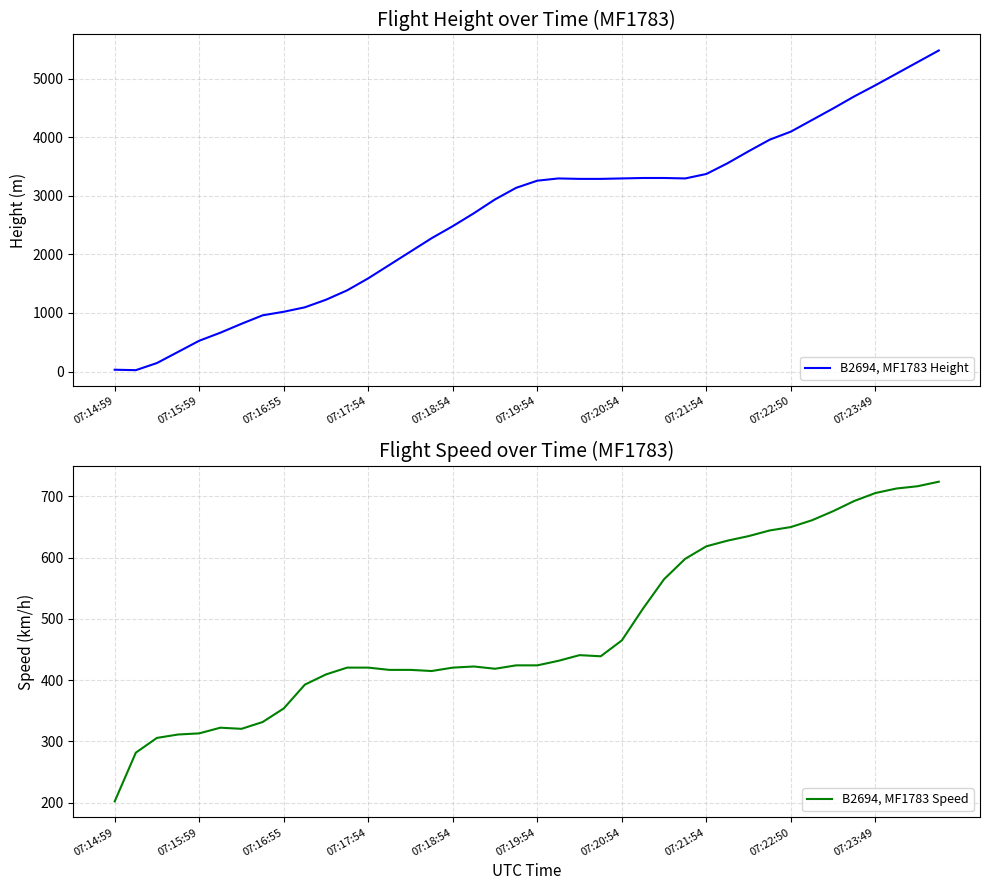

True or false: B2694, MF1783 Speed and B2694, MF1783 Height cross at least once.

True